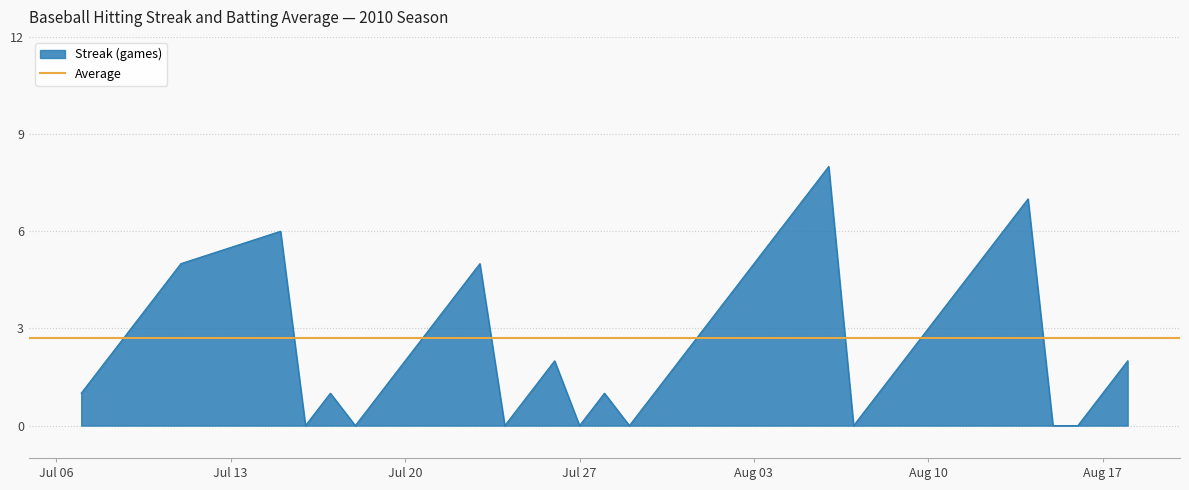

What is the change in value from 2010-07-16 to 2010-08-13?

+6